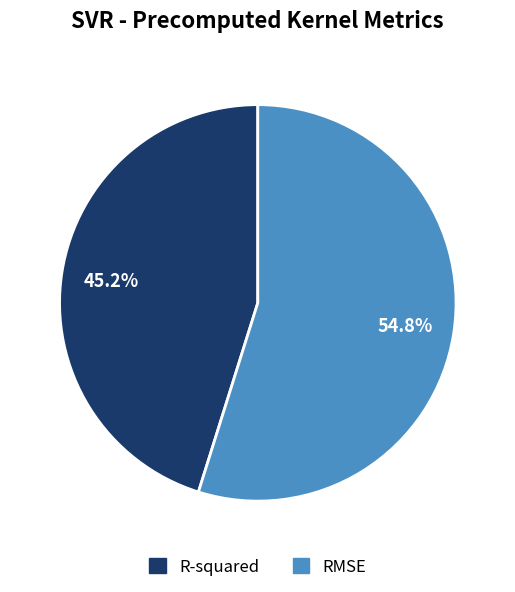

What percentage is the R-squared slice, to the nearest percent?

45%